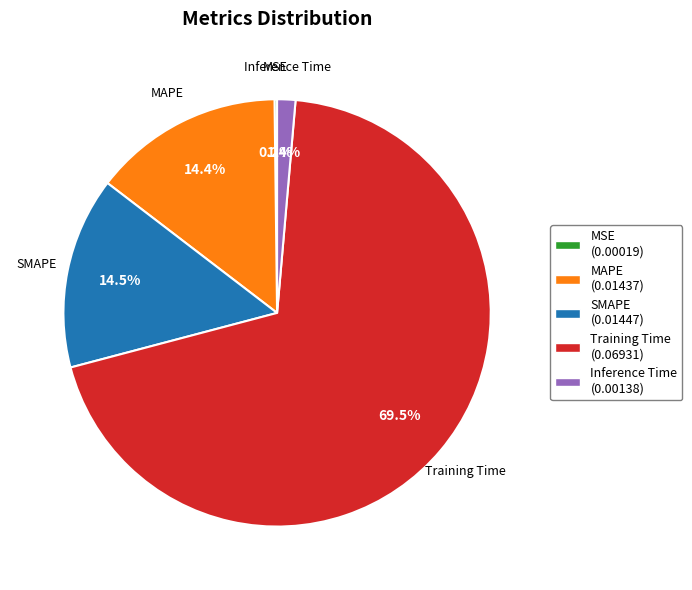

Is there a majority slice in this chart?

Yes